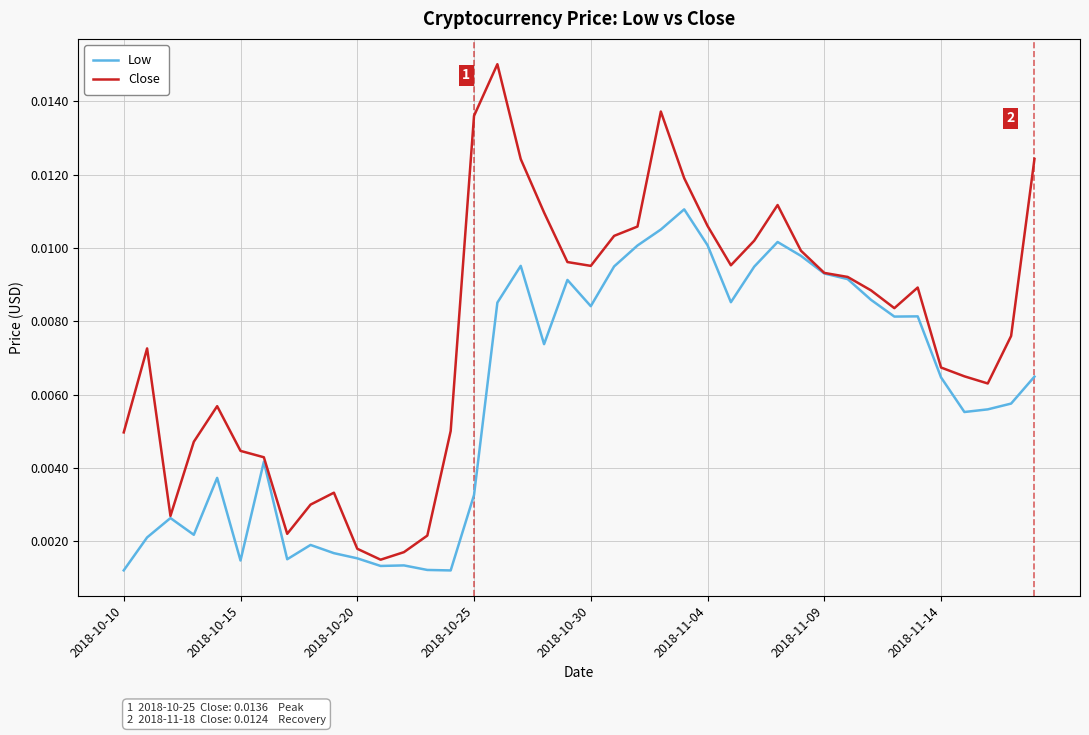

True or false: Low has more than 1 interior local peaks.

True